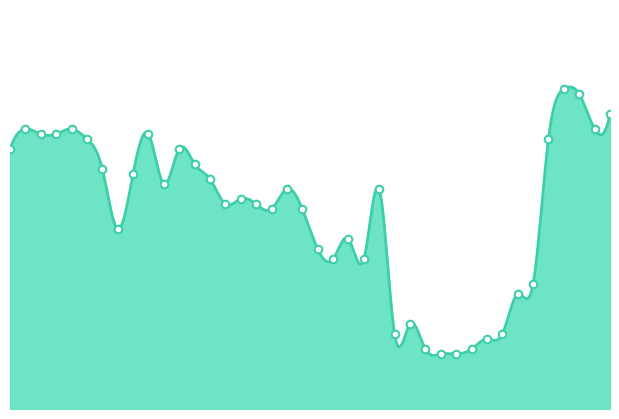

Which has a higher value, 2018-08-19 or 2018-08-26?

2018-08-26